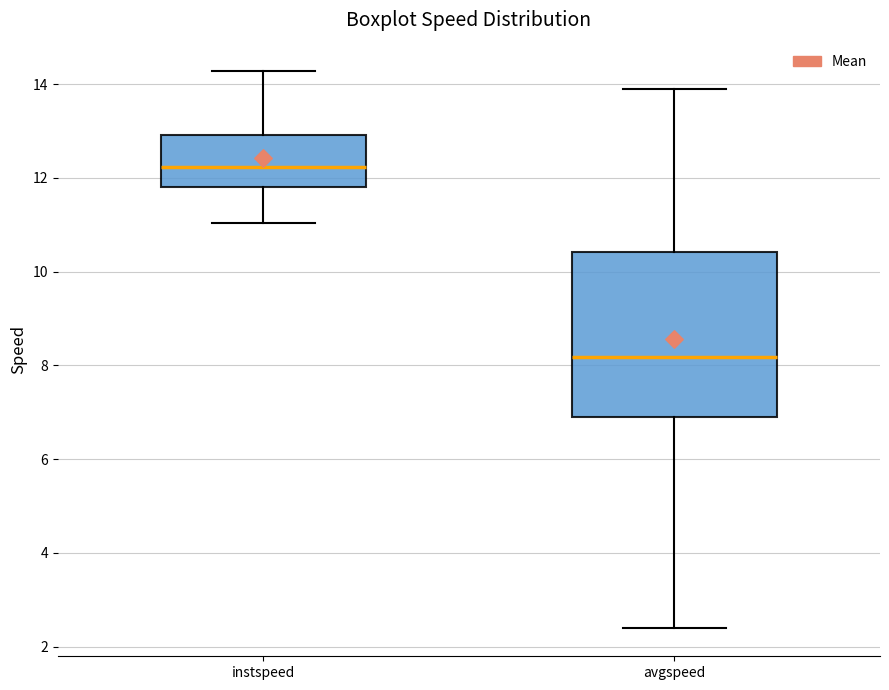

Which box's median line is the highest?

instspeed